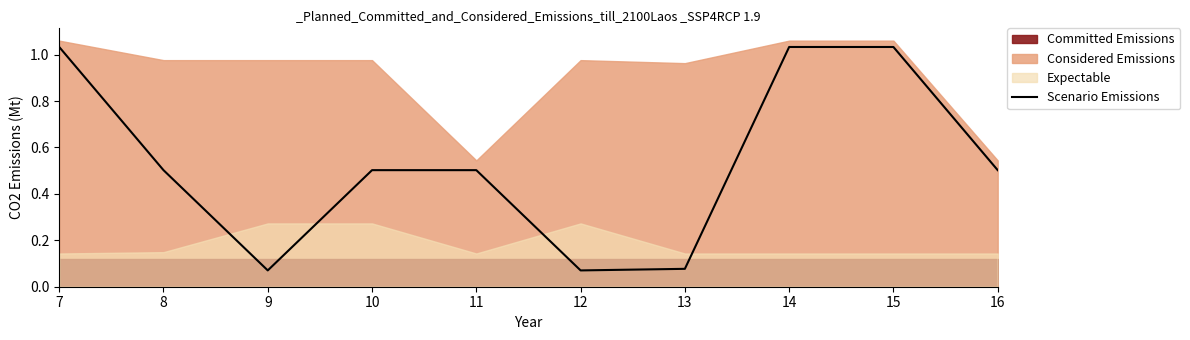

Does the chart have visible grid lines?

No